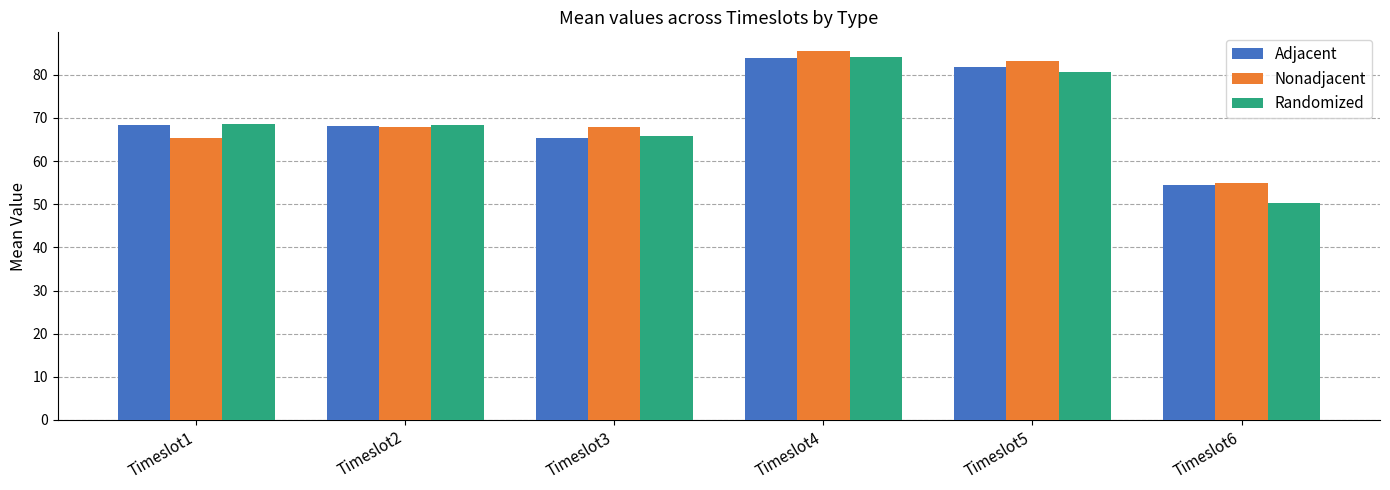

At which label does Randomized reach its minimum?

Timeslot6